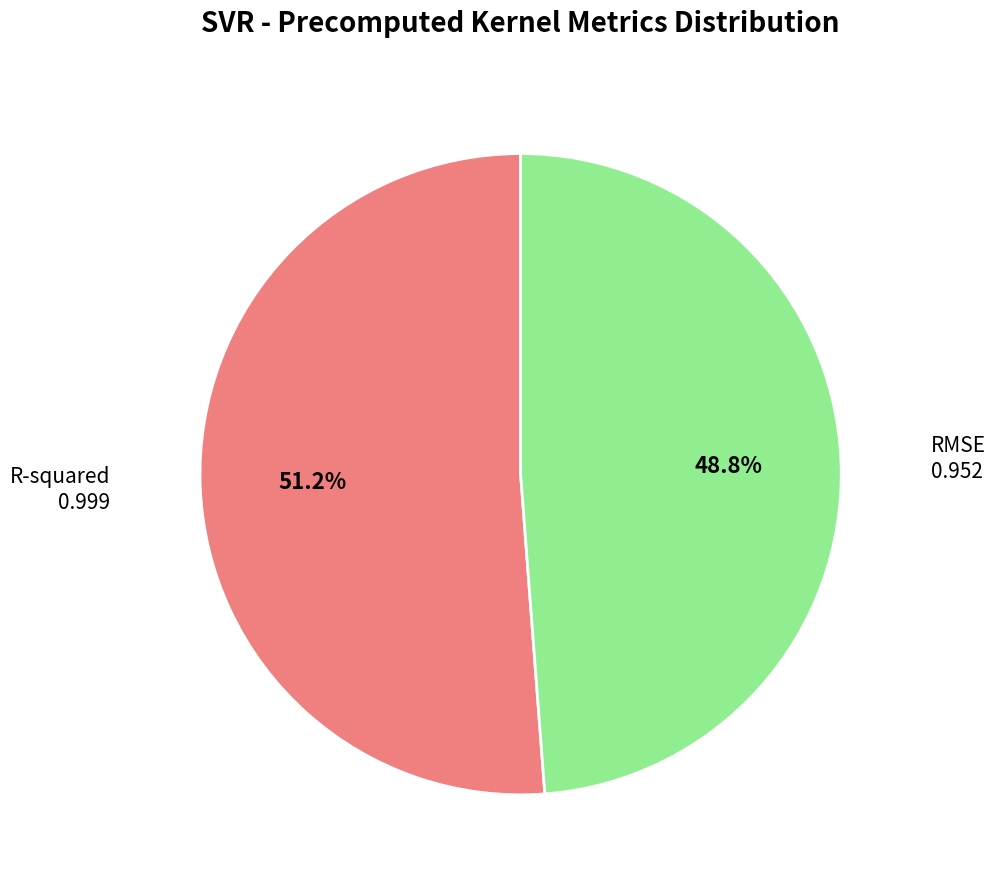

Which category accounts for the majority?

R-squared